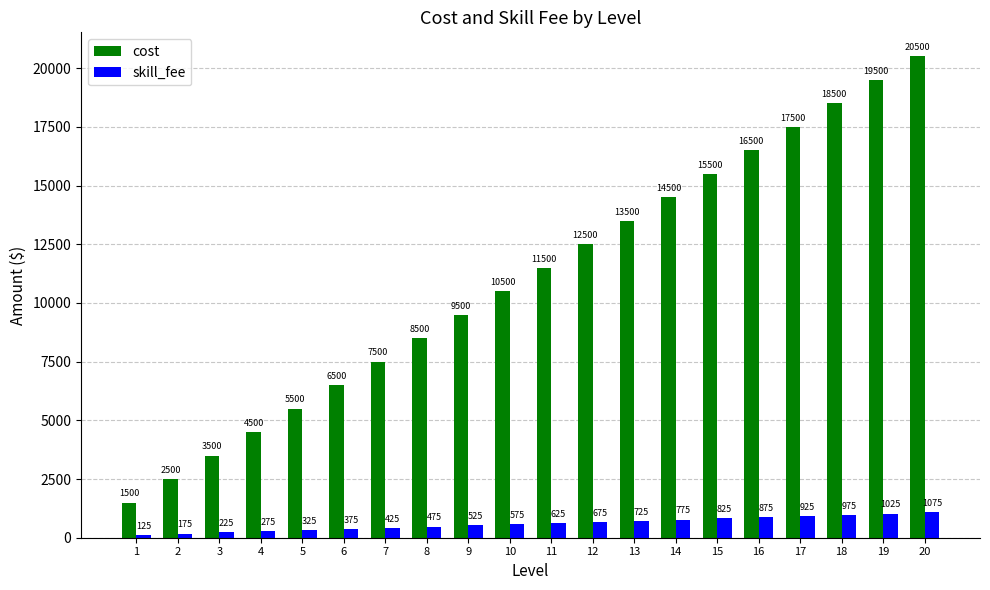

What is the greatest value displayed?

20500